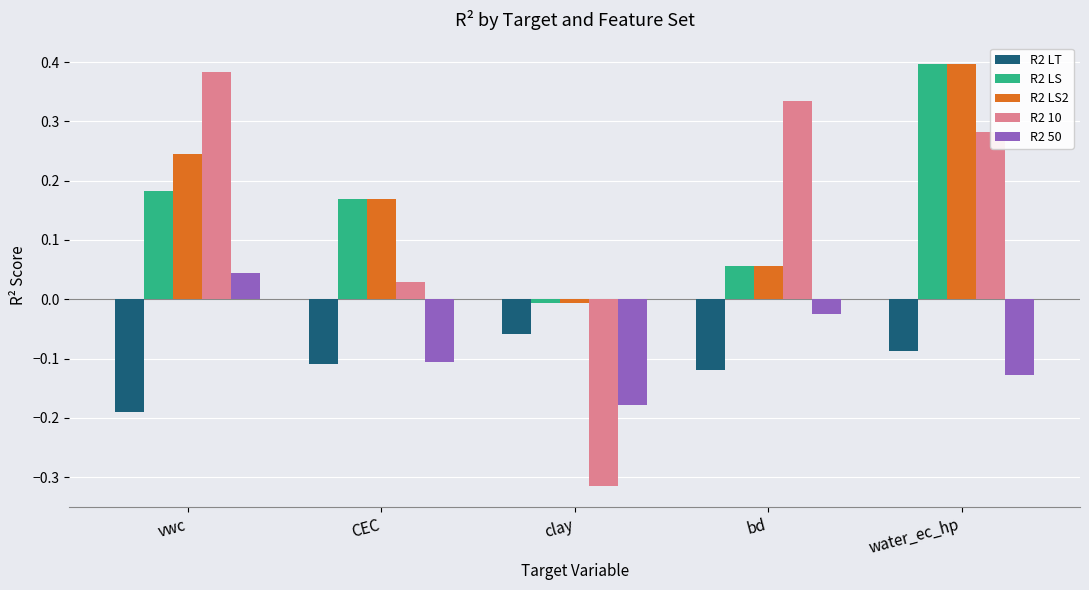

How many values in R2 LS2 are below zero?

1